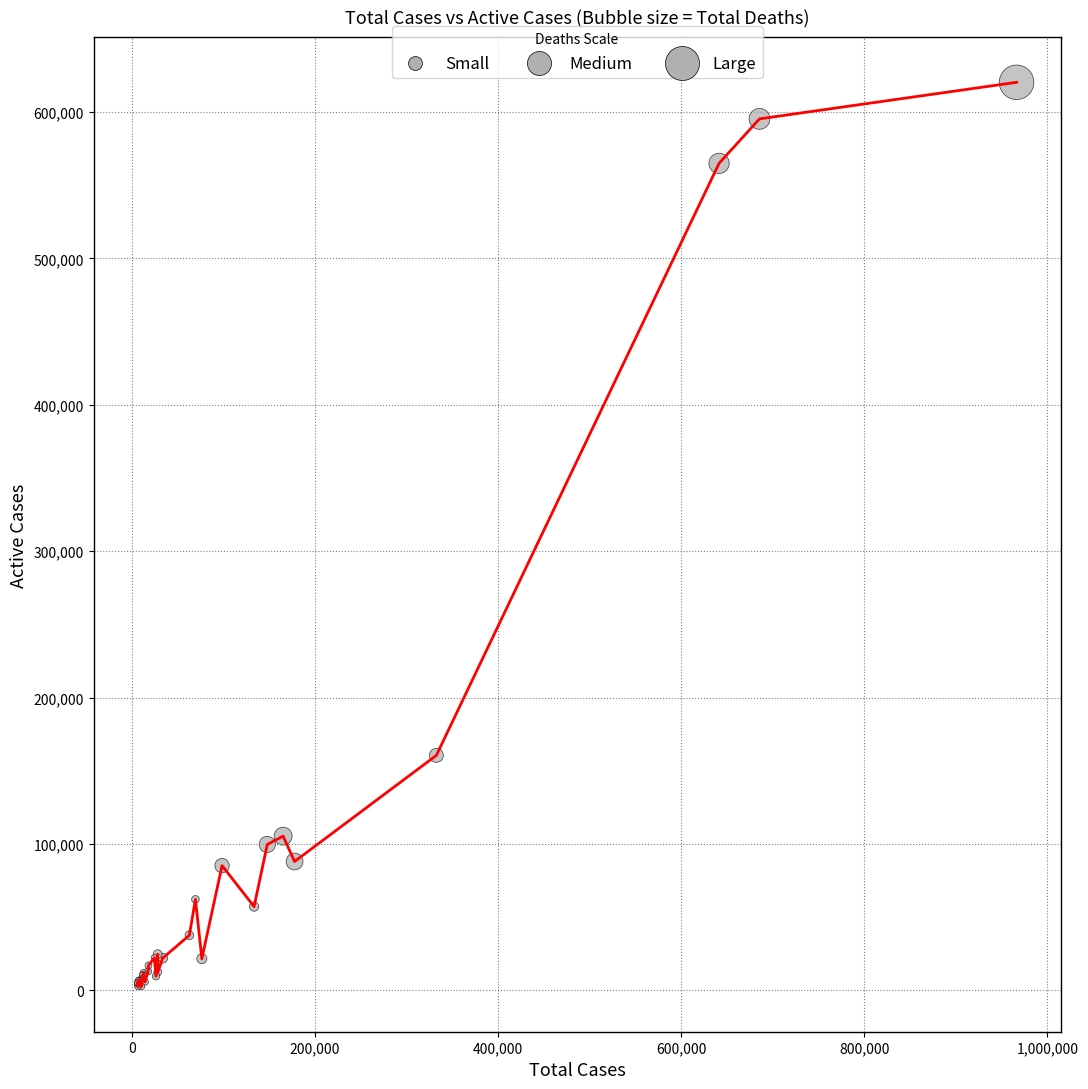

What is the difference between the maximum and minimum values?

617601